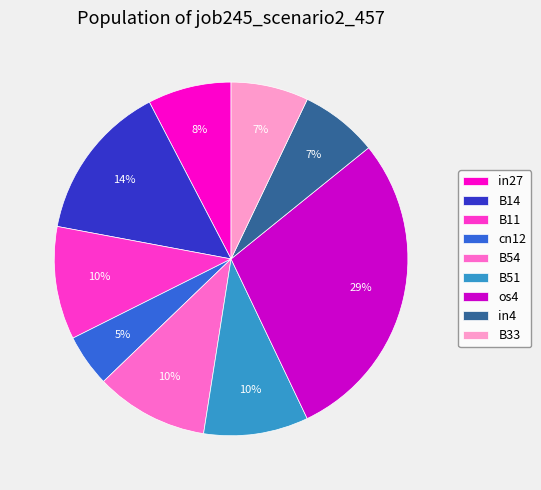

Does any single category account for the majority?

No